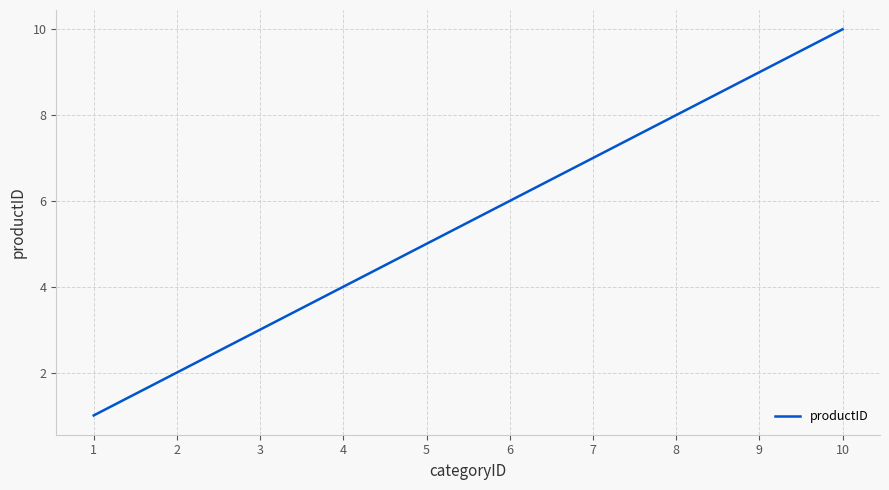

The chart shows a value of 8 at 8. True or false?

True